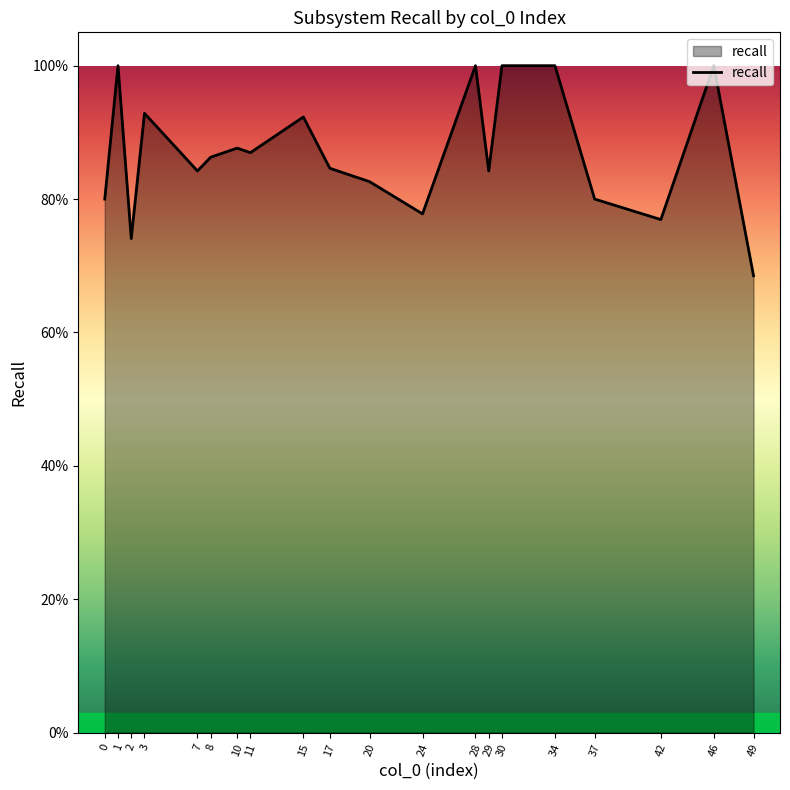

The chart shows a value of 1.2 at 29. True or false?

False